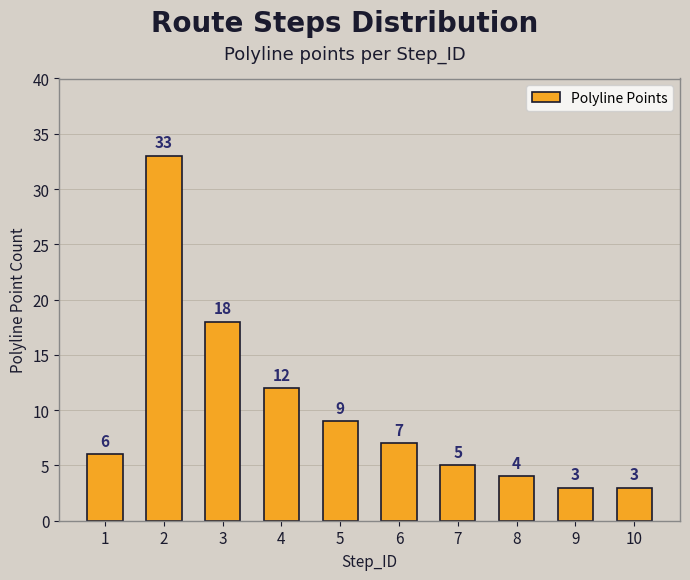

What is the minimum value shown in the chart?

3